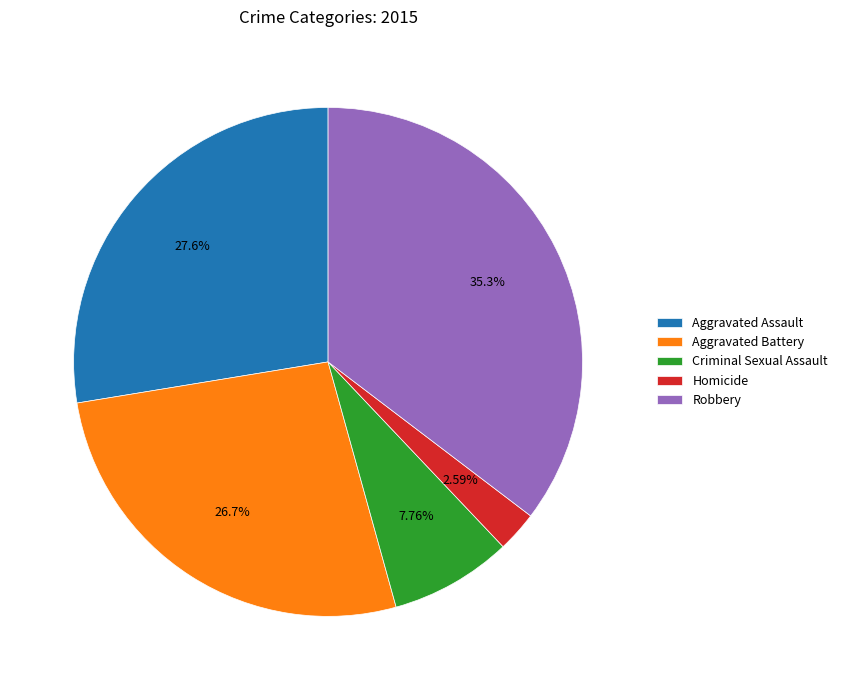

Is there a majority slice in this chart?

No